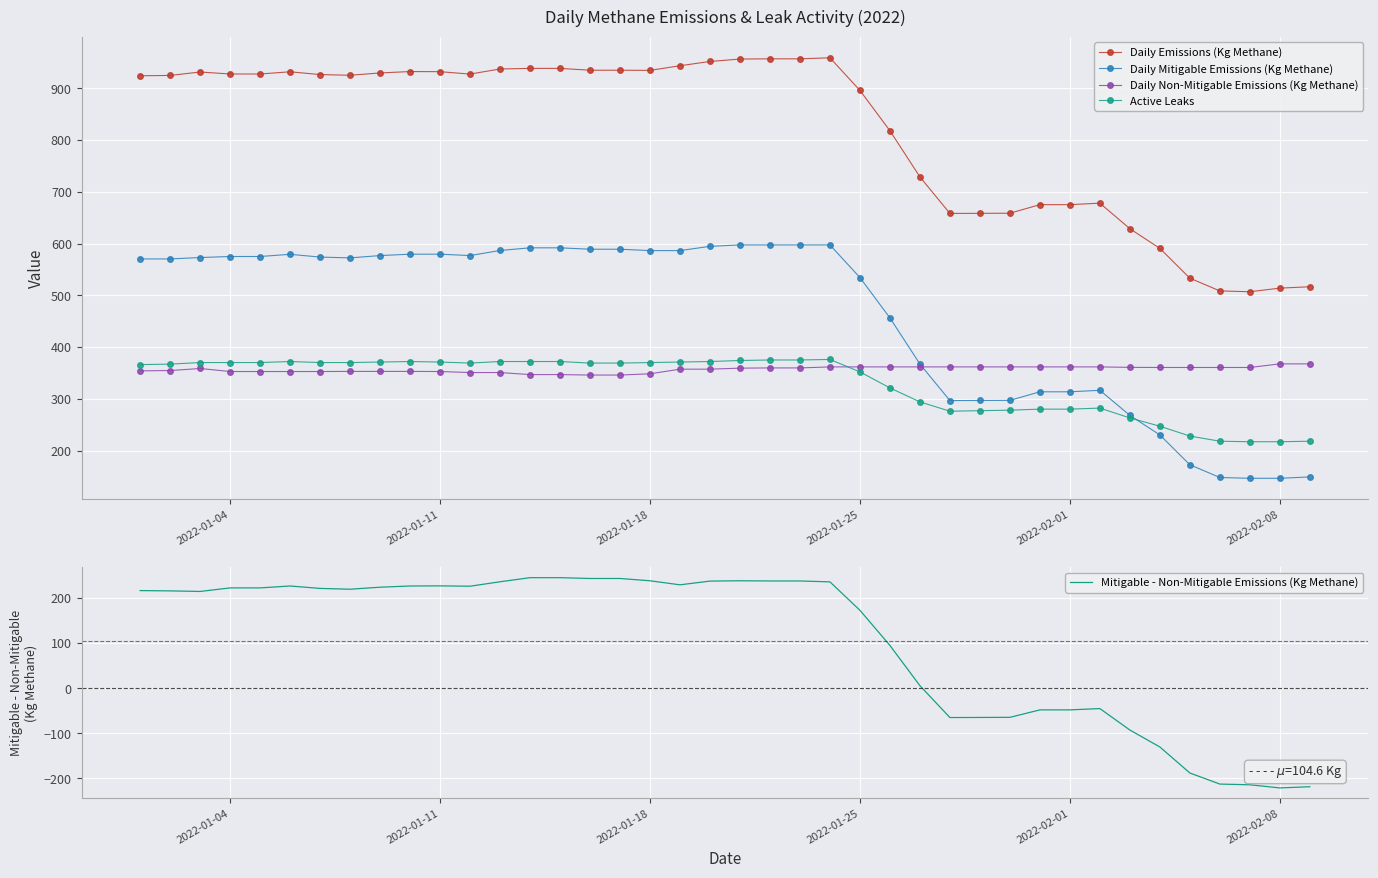

How many data points in Daily Emissions (Kg Methane) are above 927?

20